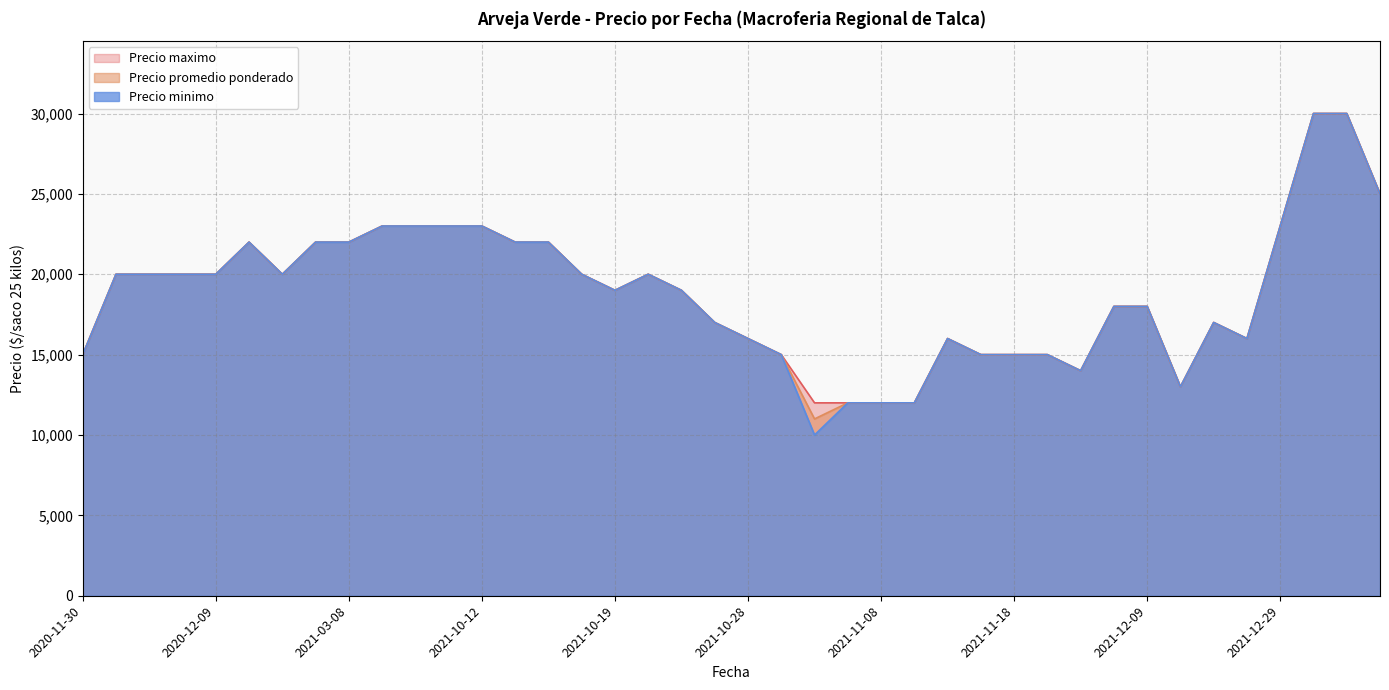

What is the sum of the Precio promedio ponderado values at 2021-10-21 and 2021-10-26?

37000